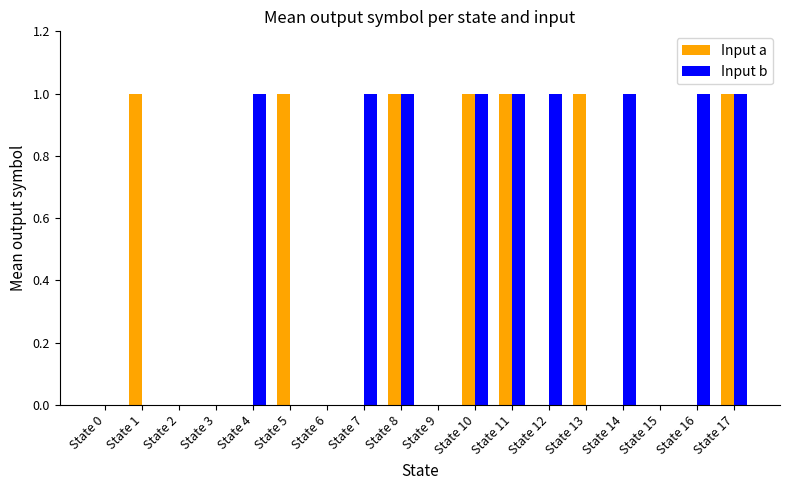

Are the bars horizontal?

No